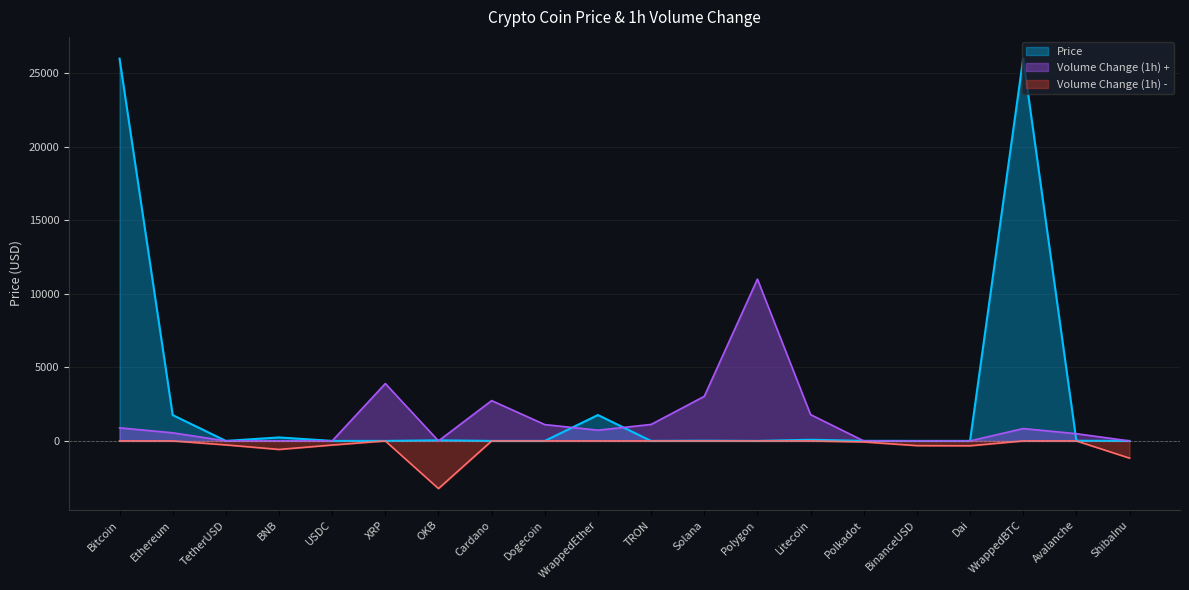

True or false: the data has more than 0 interior local peaks.

True